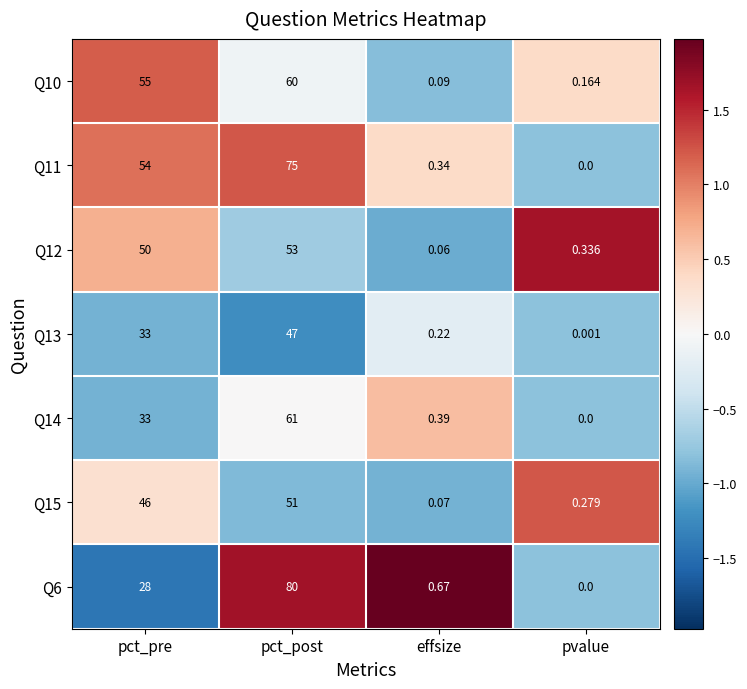

Is the value of Q12 at pvalue greater than the value of Q15 at pct_post?

No